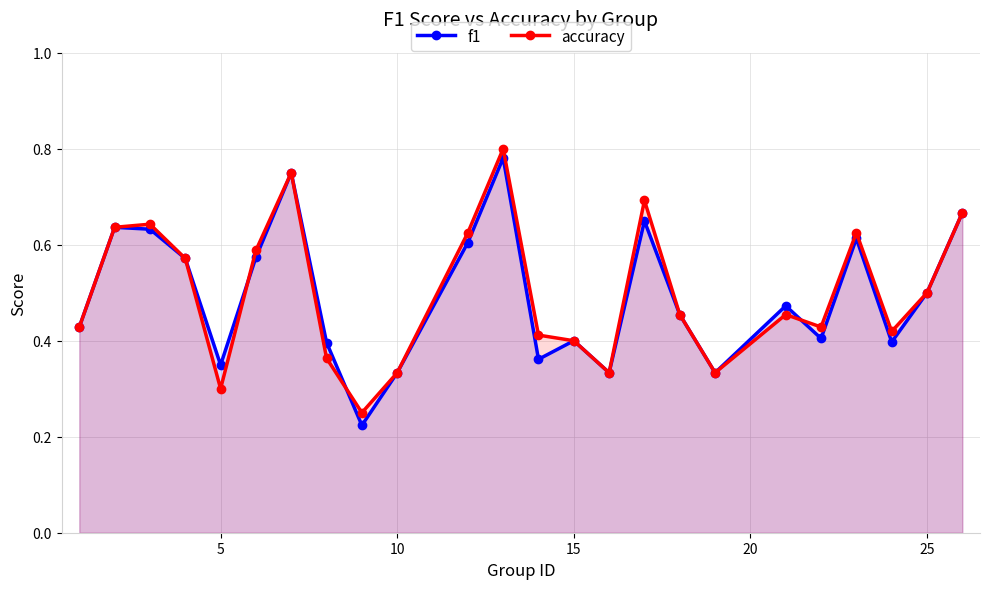

What is the smallest value displayed?

0.2